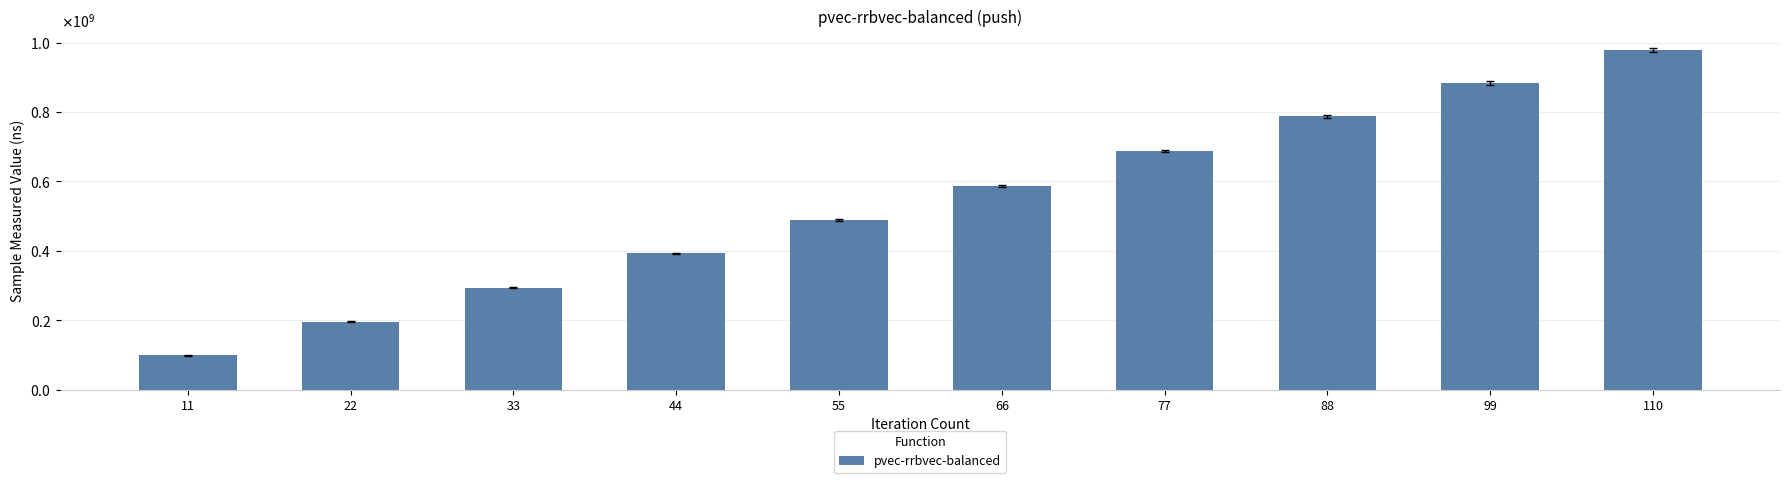

Rank the categories by value from lowest to highest.

11, 22, 33, 44, 55, 66, 77, 88, 99, 110